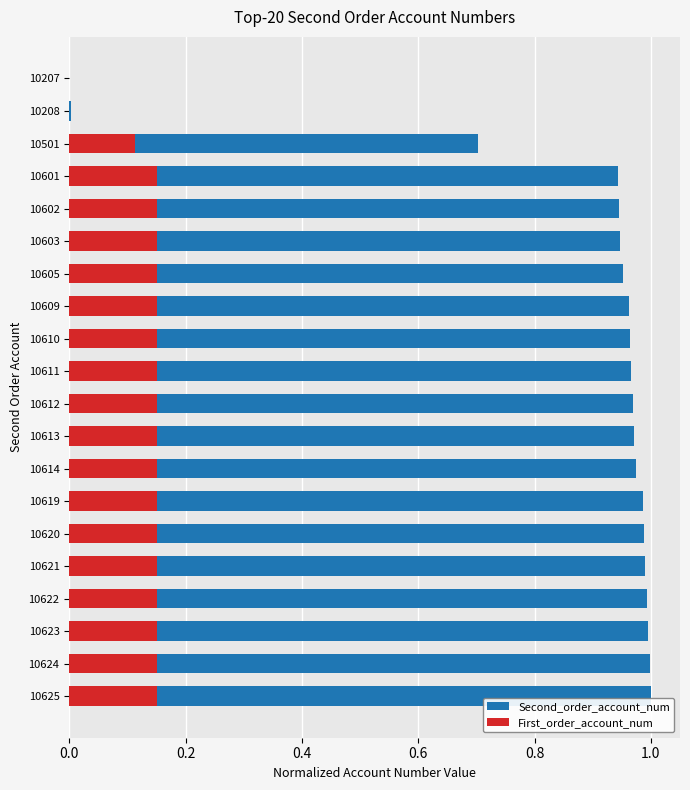

How many series are shown in this chart?

2